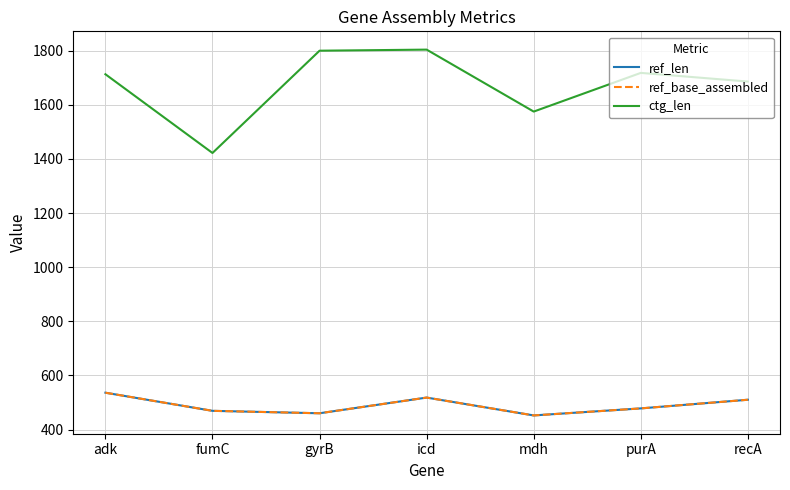

Is this an area chart (filled region under the line)?

No